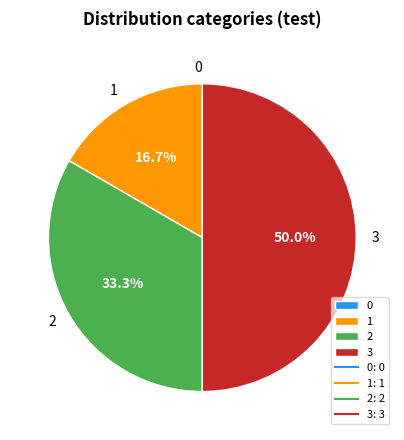

Is 2 the majority of the pie?

No